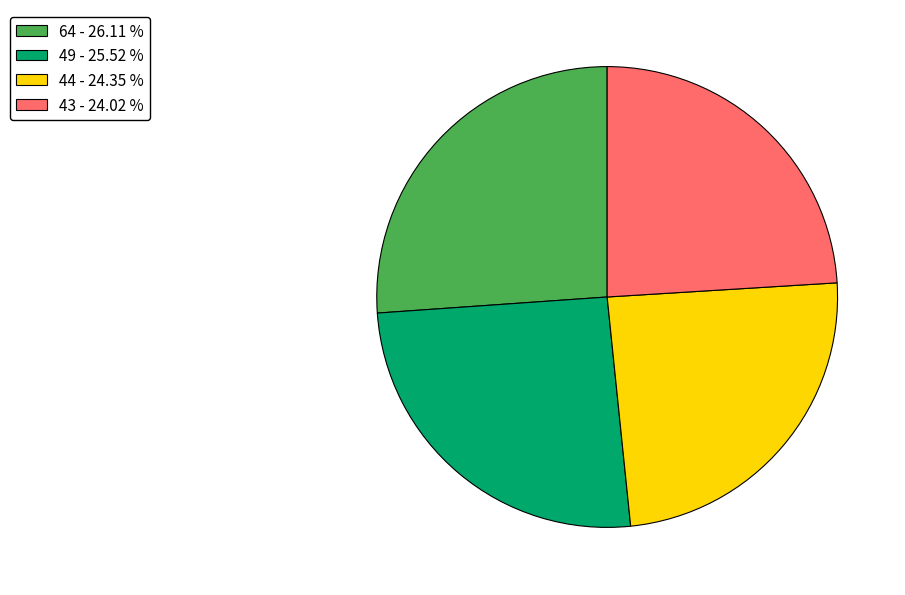

Do 64 - 26.11 % and 49 - 25.52 % together represent more than half of the pie?

Yes